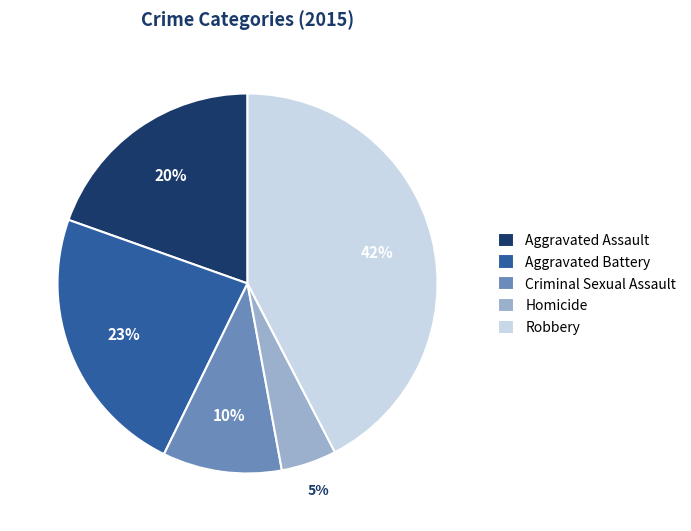

Count the number of slices in the pie.

5